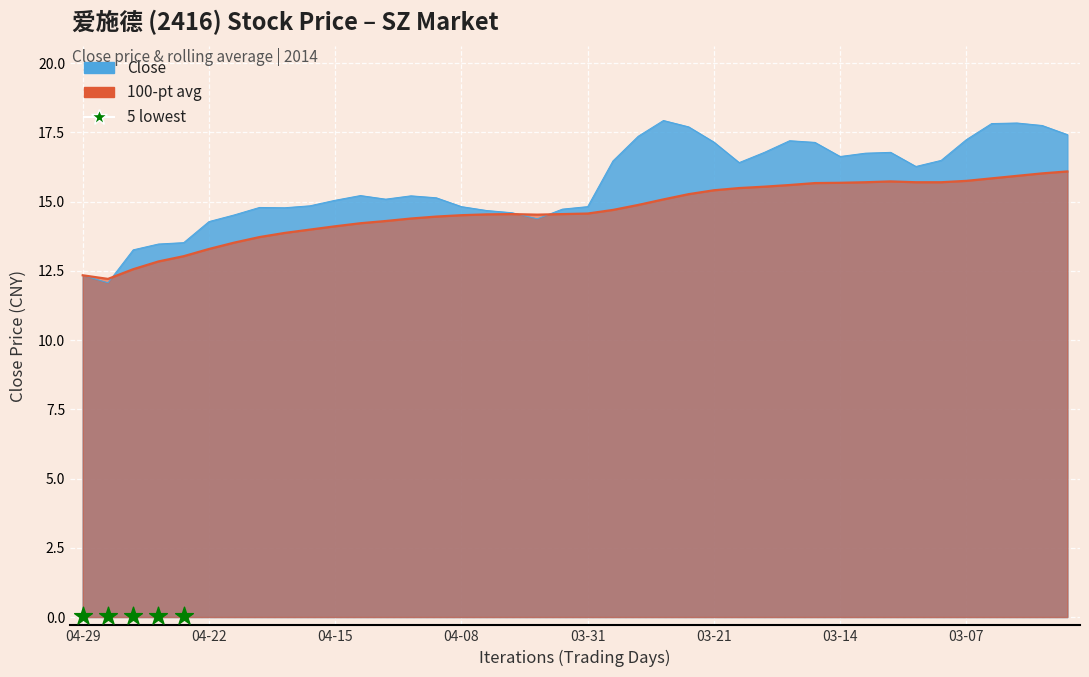

Which series reaches the minimum Y coordinate?

Close